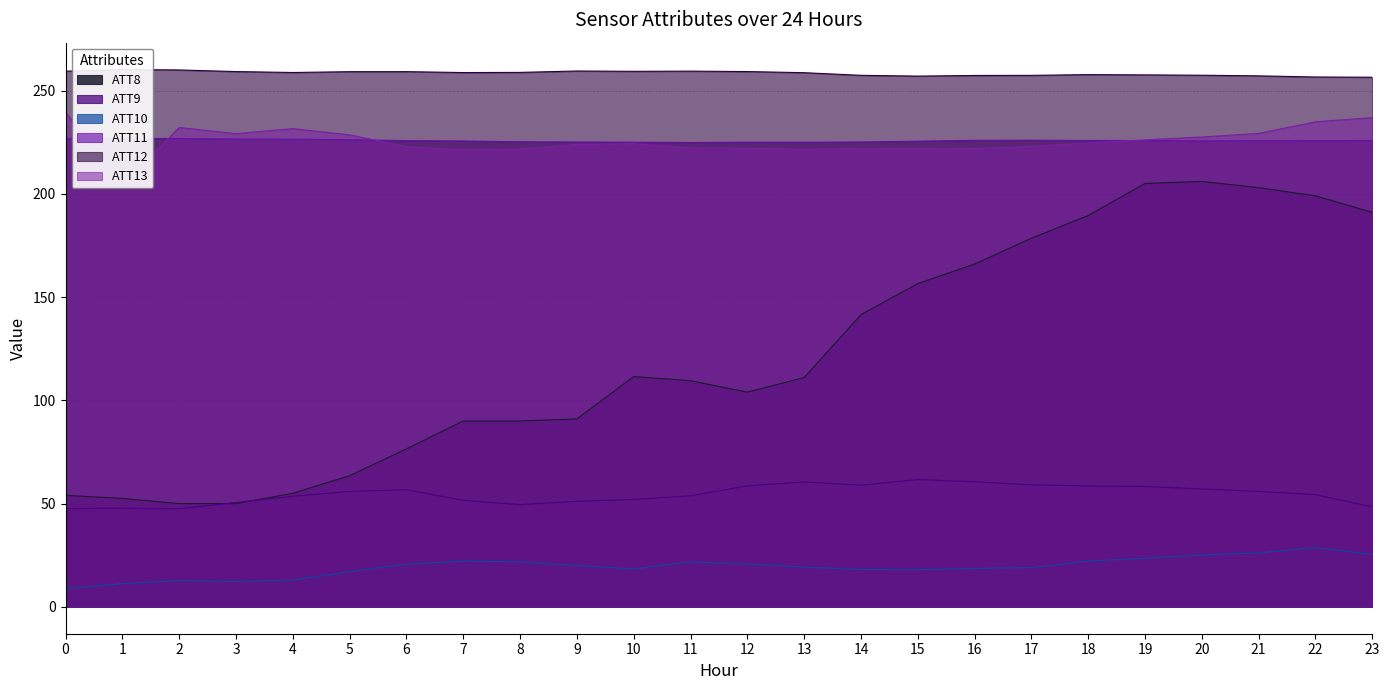

What is the sum of all ATT11 values?

5418.0